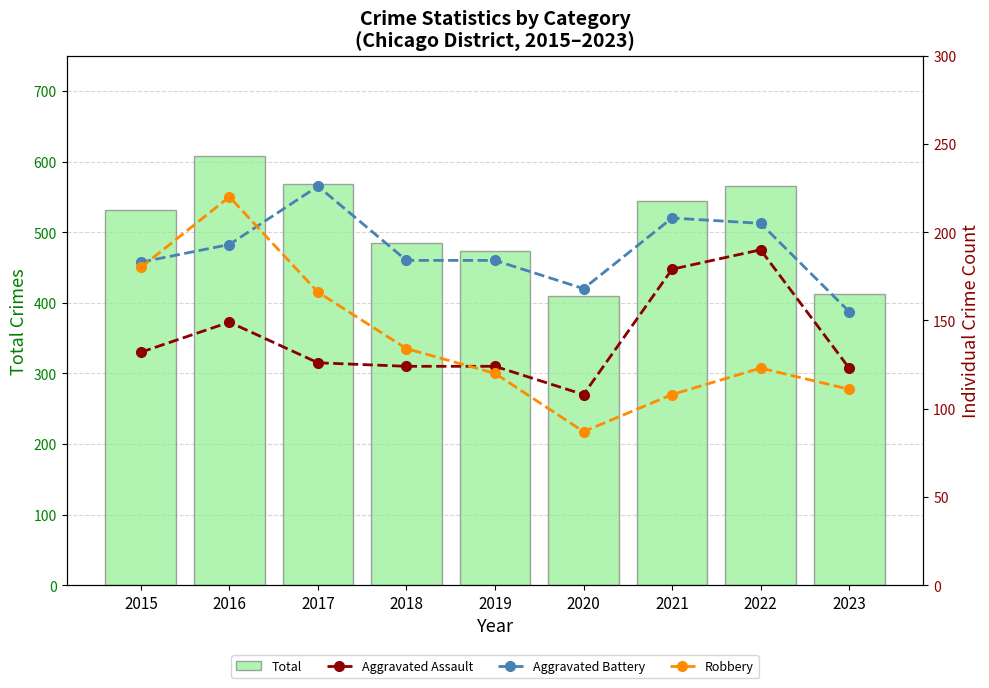

Does the chart contain any negative values?

No